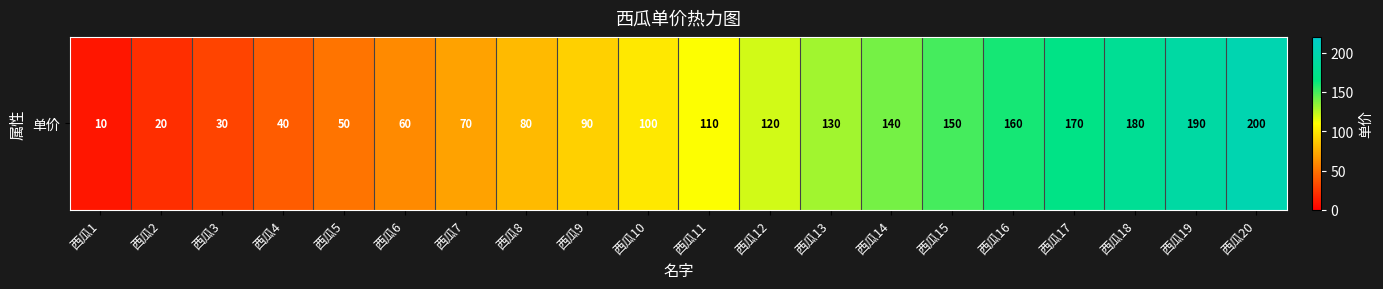

What is the minimum value shown in the chart?

10